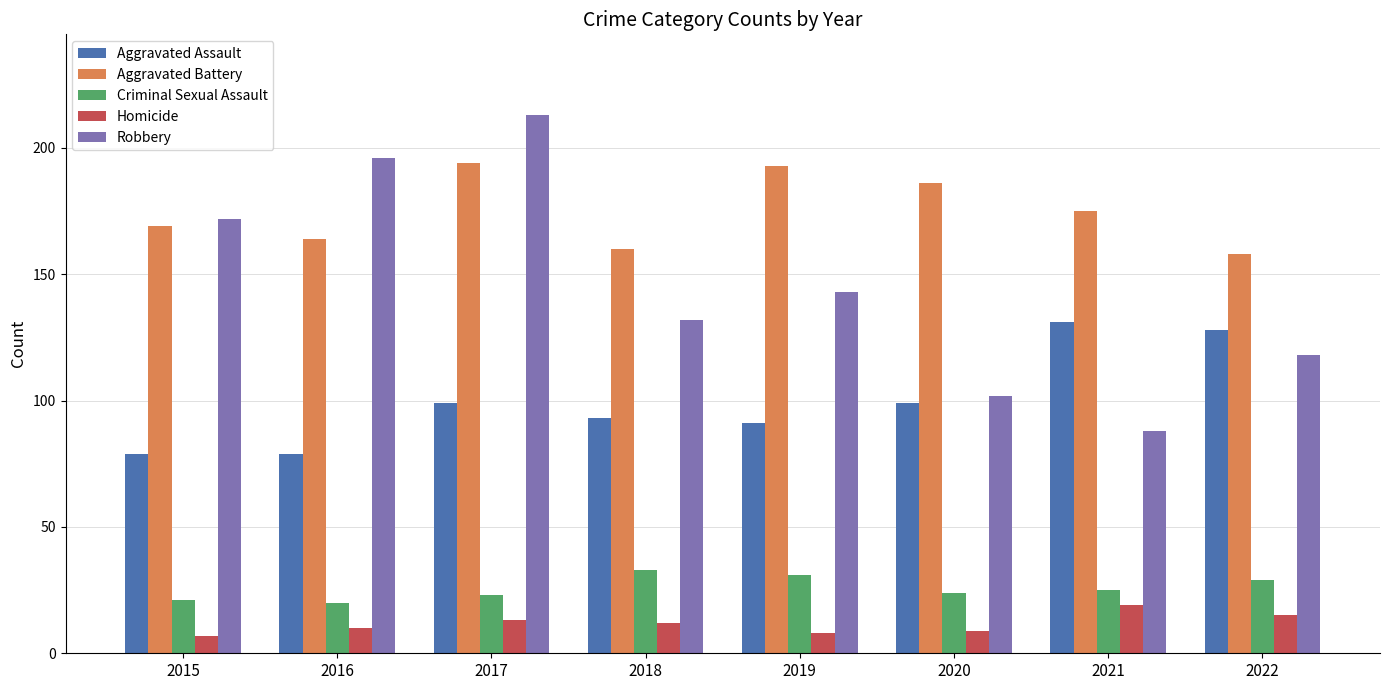

How many values in the Aggravated Battery series are below 175?

4